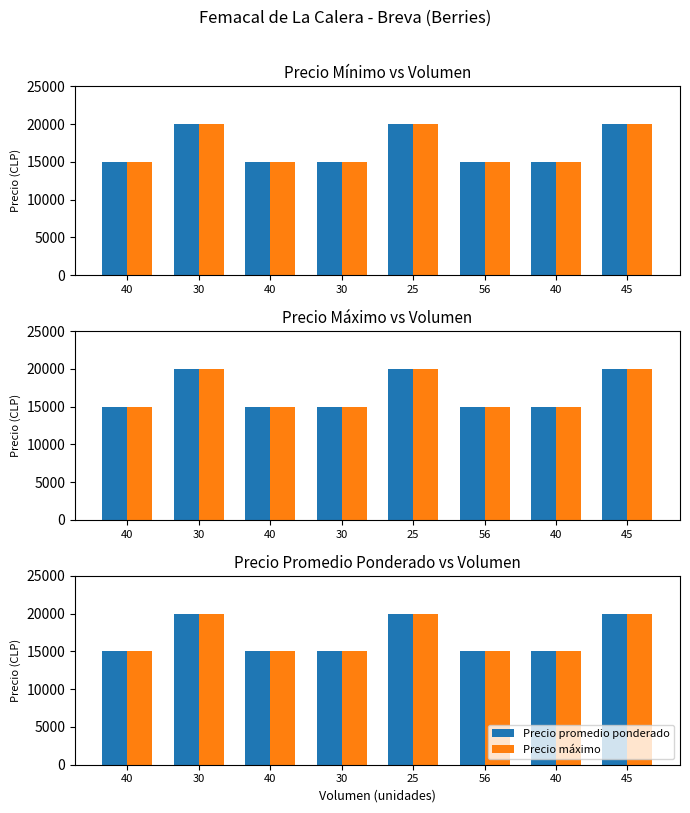

What is the label of the 6th bar from the left?

56